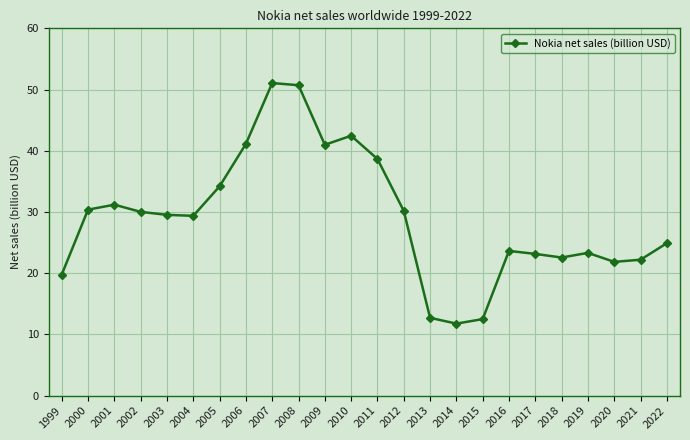

At which label does the data first exceed 29?

2000